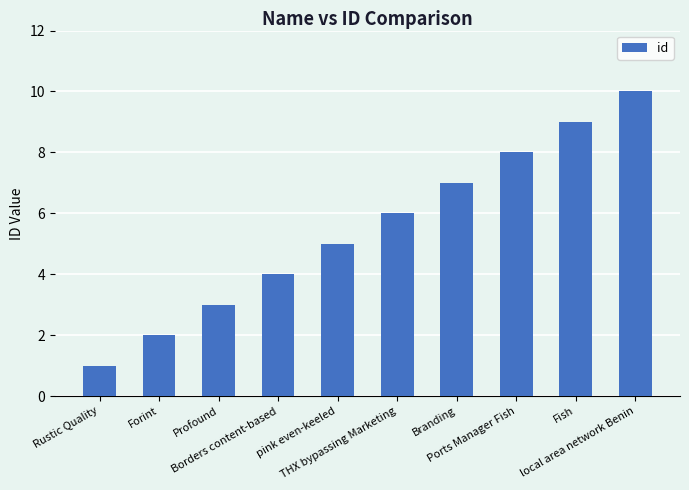

The chart shows a value of 4 at THX bypassing Marketing. True or false?

False